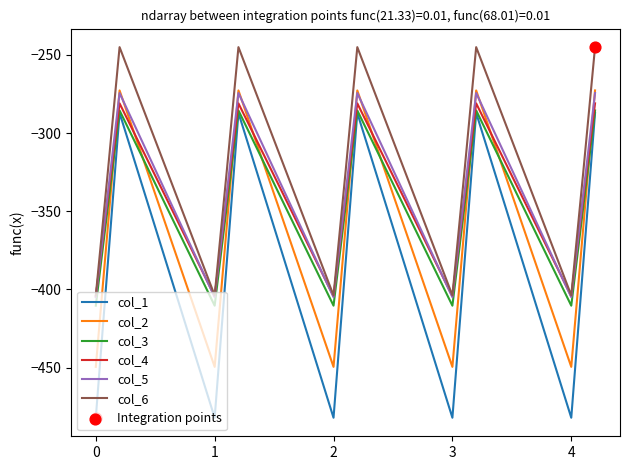

Which series has the largest total across all categories?

col_6